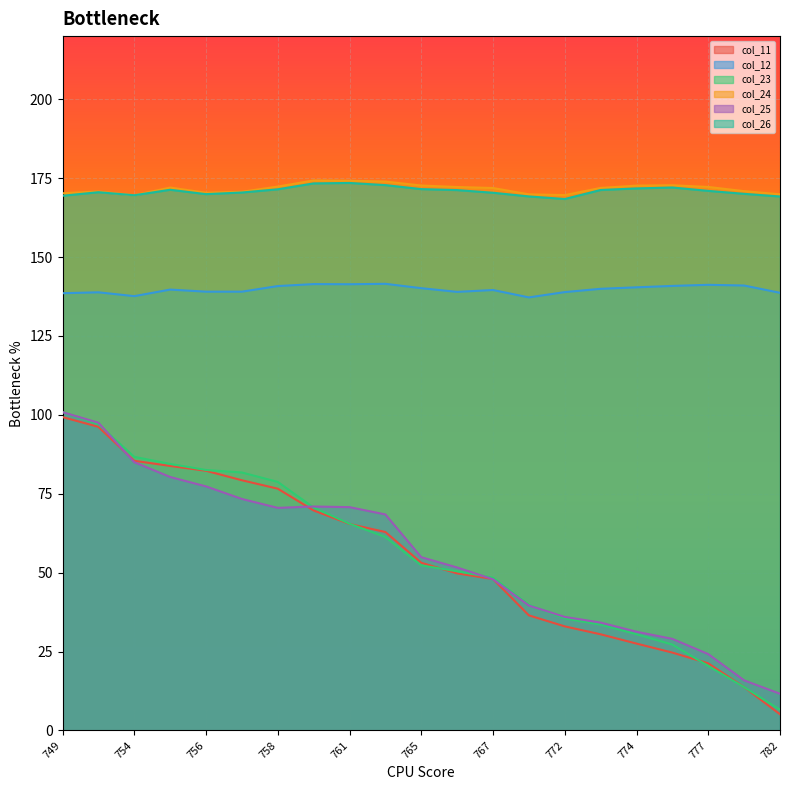

Does the chart display data point markers on the line(s)?

No